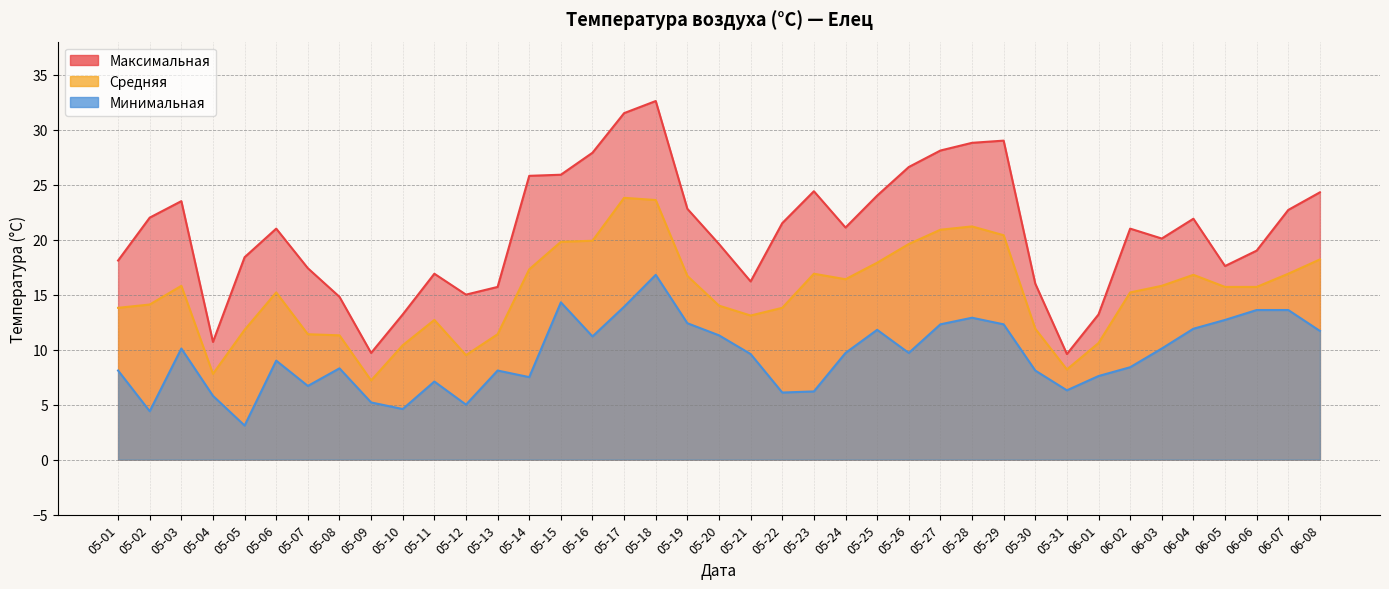

What are all the series names shown in the legend?

Максимальная, Средняя, Минимальная